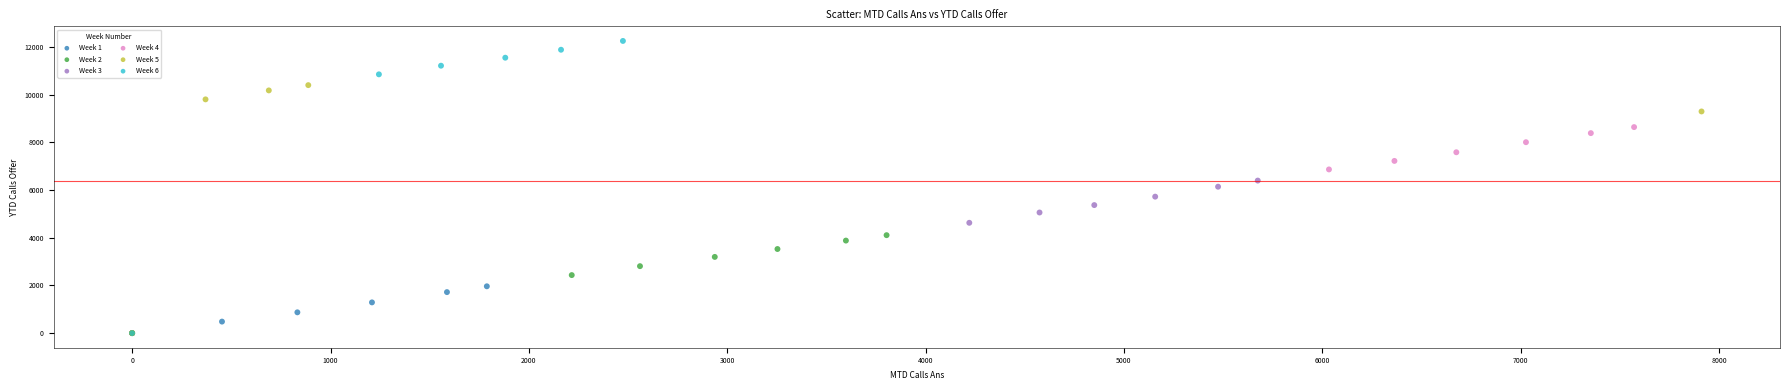

Which series reaches the maximum Y coordinate?

Week 6